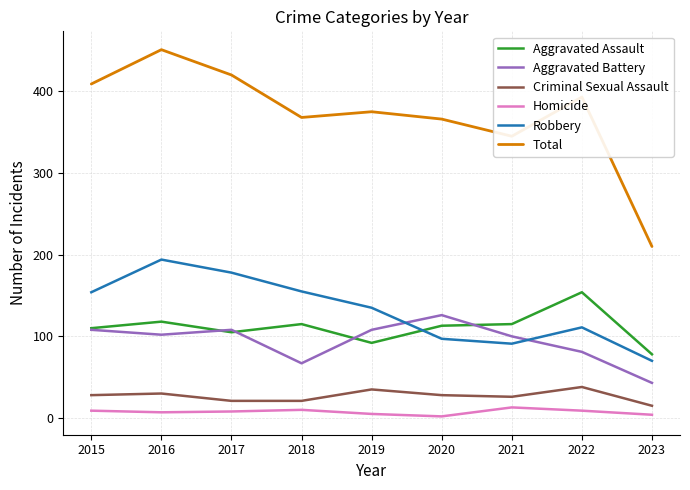

Which series has the widest spread of values?

Total